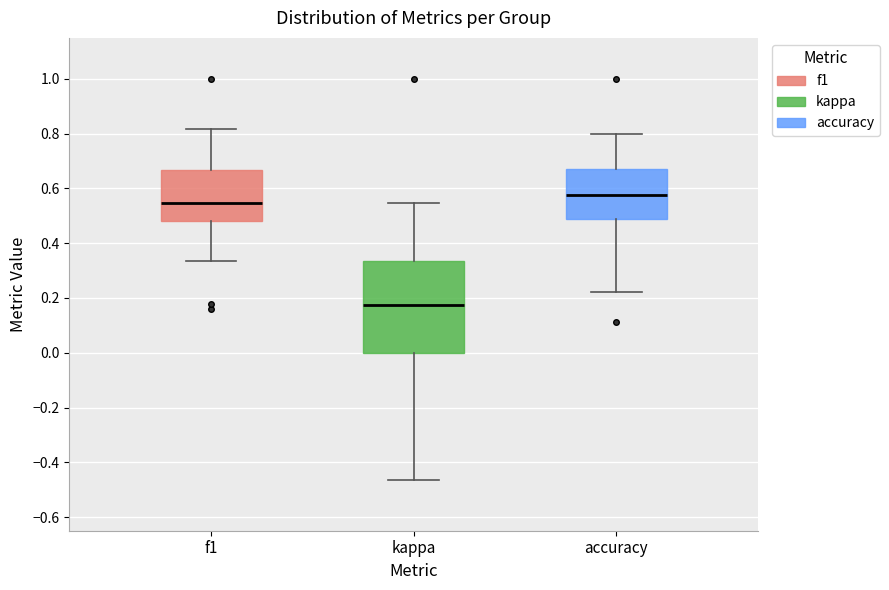

Reading left to right, read every box against the y-axis: the position of its median line, the range the box covers, and the ends of its whiskers. The values are not printed on the chart, so give them approximately, as read against the axis.

f1: median 0.54, box 0.48 to 0.66, whiskers 0.34 to 0.82
kappa: median 0.18, box 0.00 to 0.34, whiskers -0.46 to 0.54
accuracy: median 0.58, box 0.48 to 0.68, whiskers 0.22 to 0.80